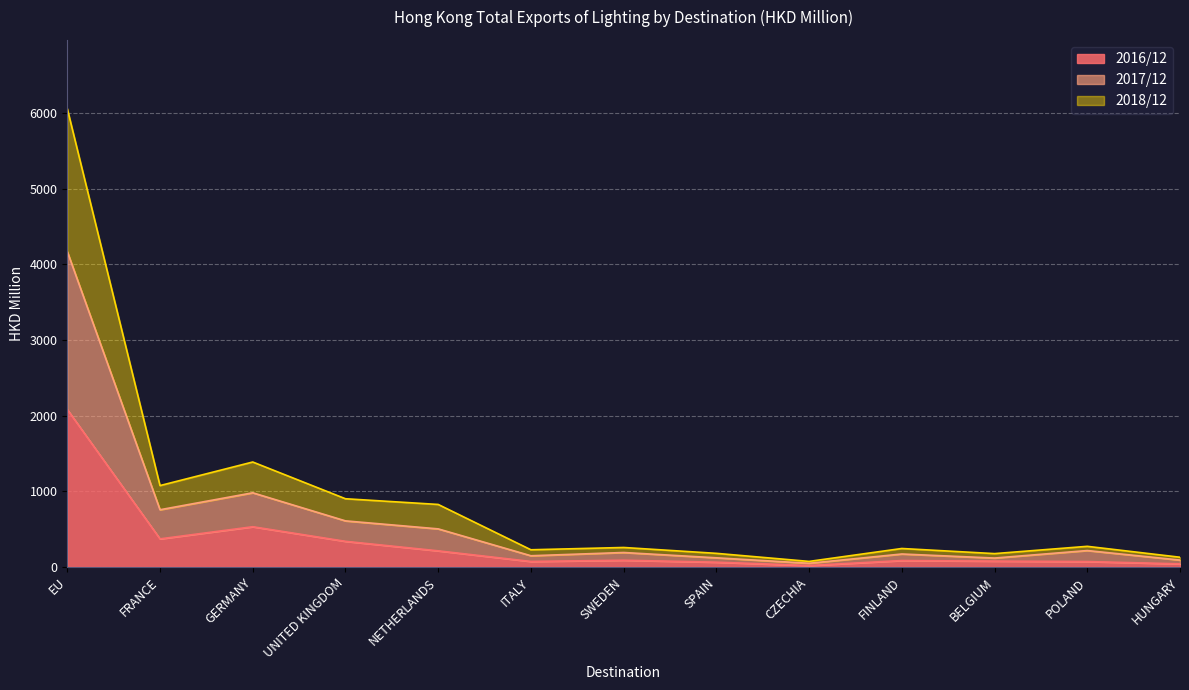

What are all the series names shown in the legend?

2016/12, 2017/12, 2018/12